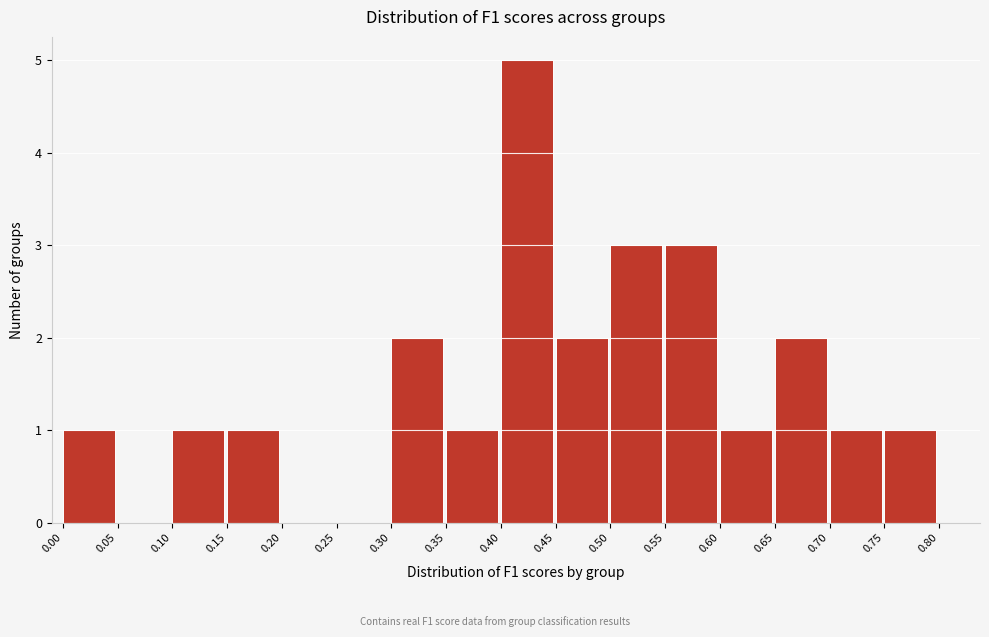

How tall is the bar that spans 0.10 to 0.15 on the x-axis? The values are not printed on the chart, so give them approximately, as read against the axis.

1